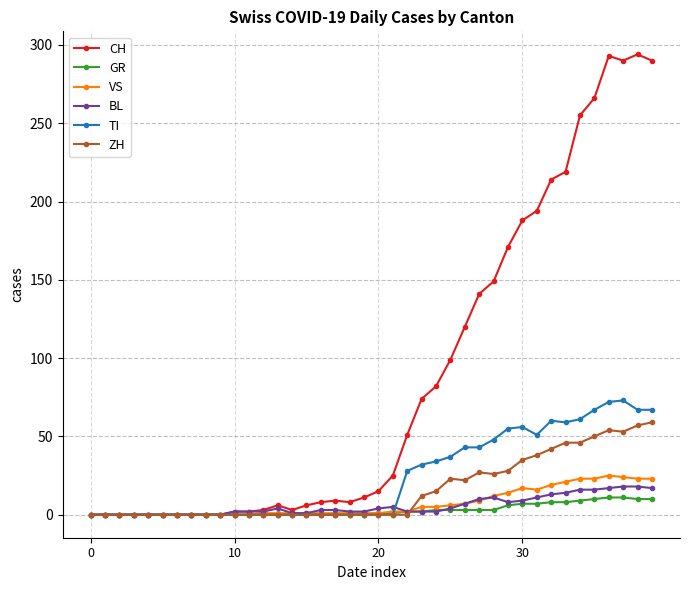

Which series has the largest range (max minus min)?

CH